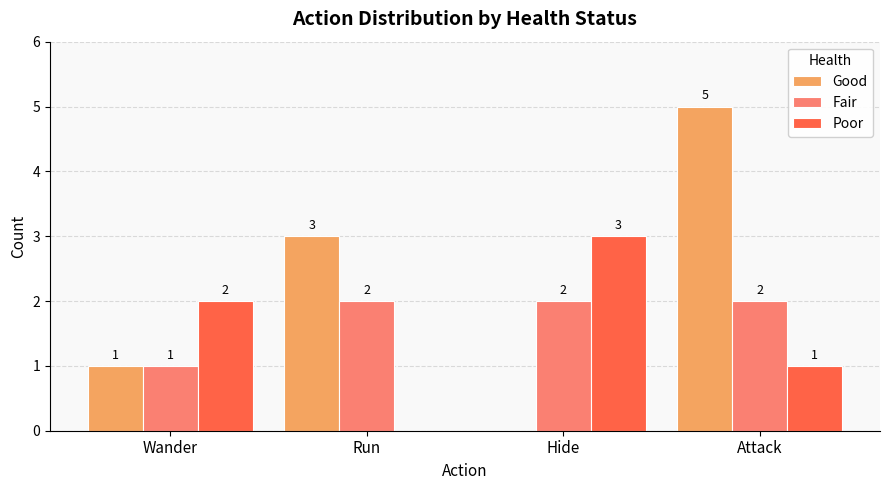

How many Poor values are between 1 and 3?

3